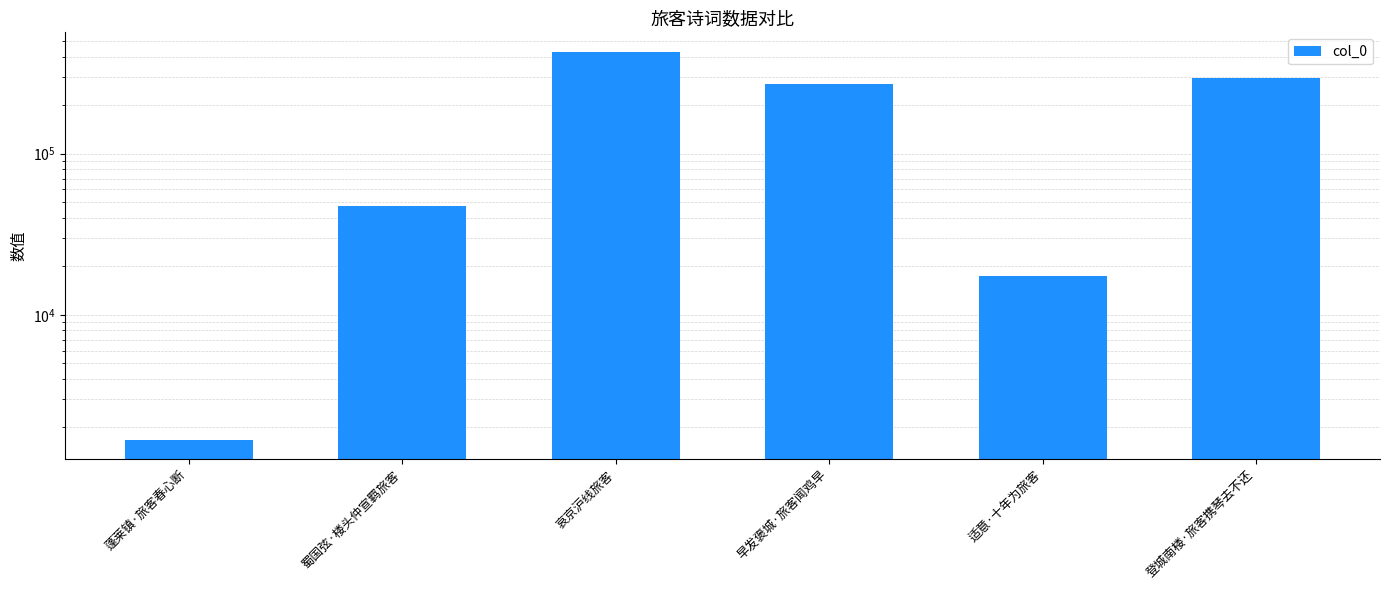

The chart shows a value of 410060 at 早发褒城·旅客闻鸡早. True or false?

False